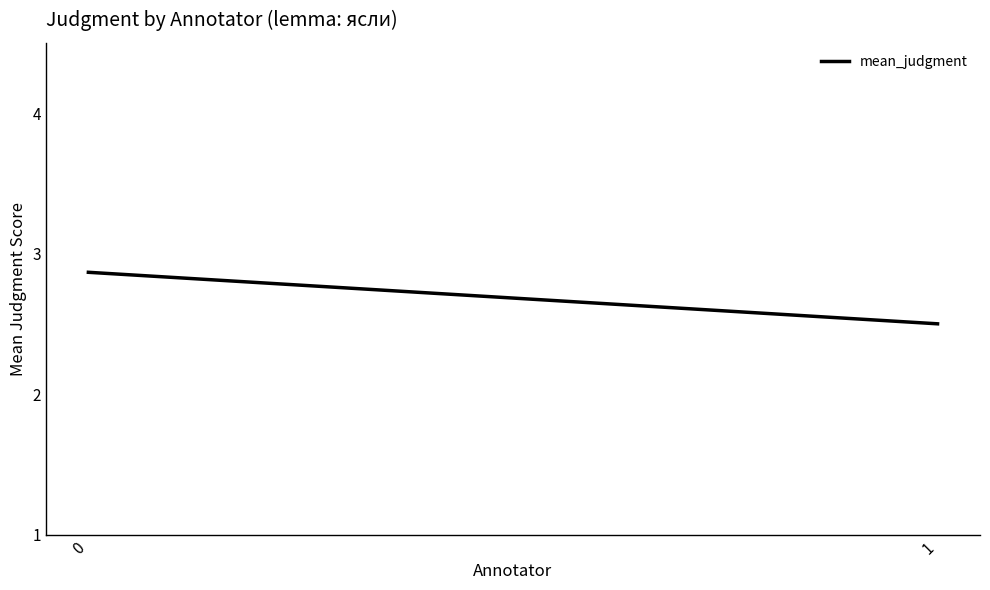

What is the value of the 2nd point from the left?

2.5